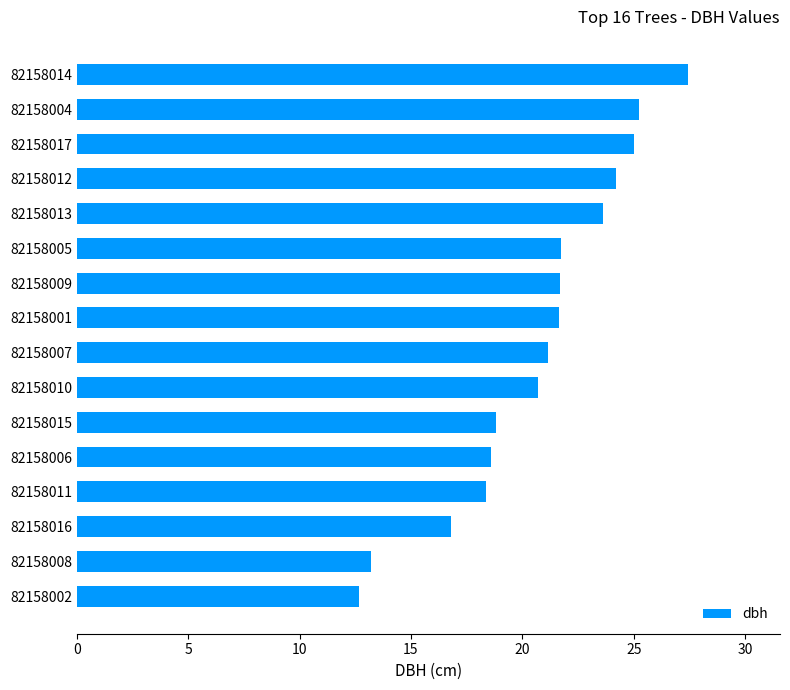

Approximately how many times larger is the value at 82158005 compared to 82158010?

1.1